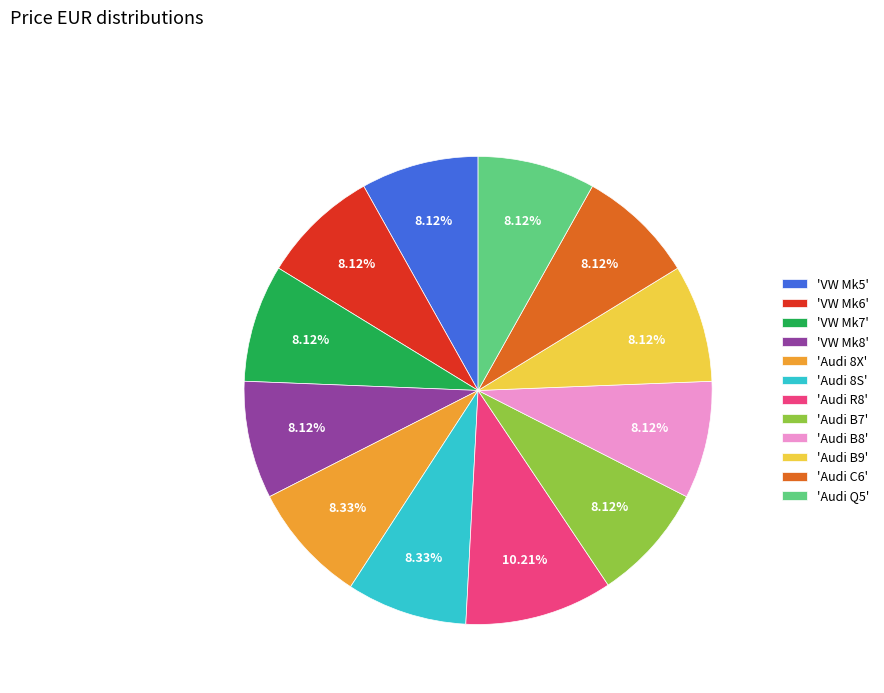

Approximately how many times larger is the value at 'Audi B8' compared to 'Audi Q5'?

1.0